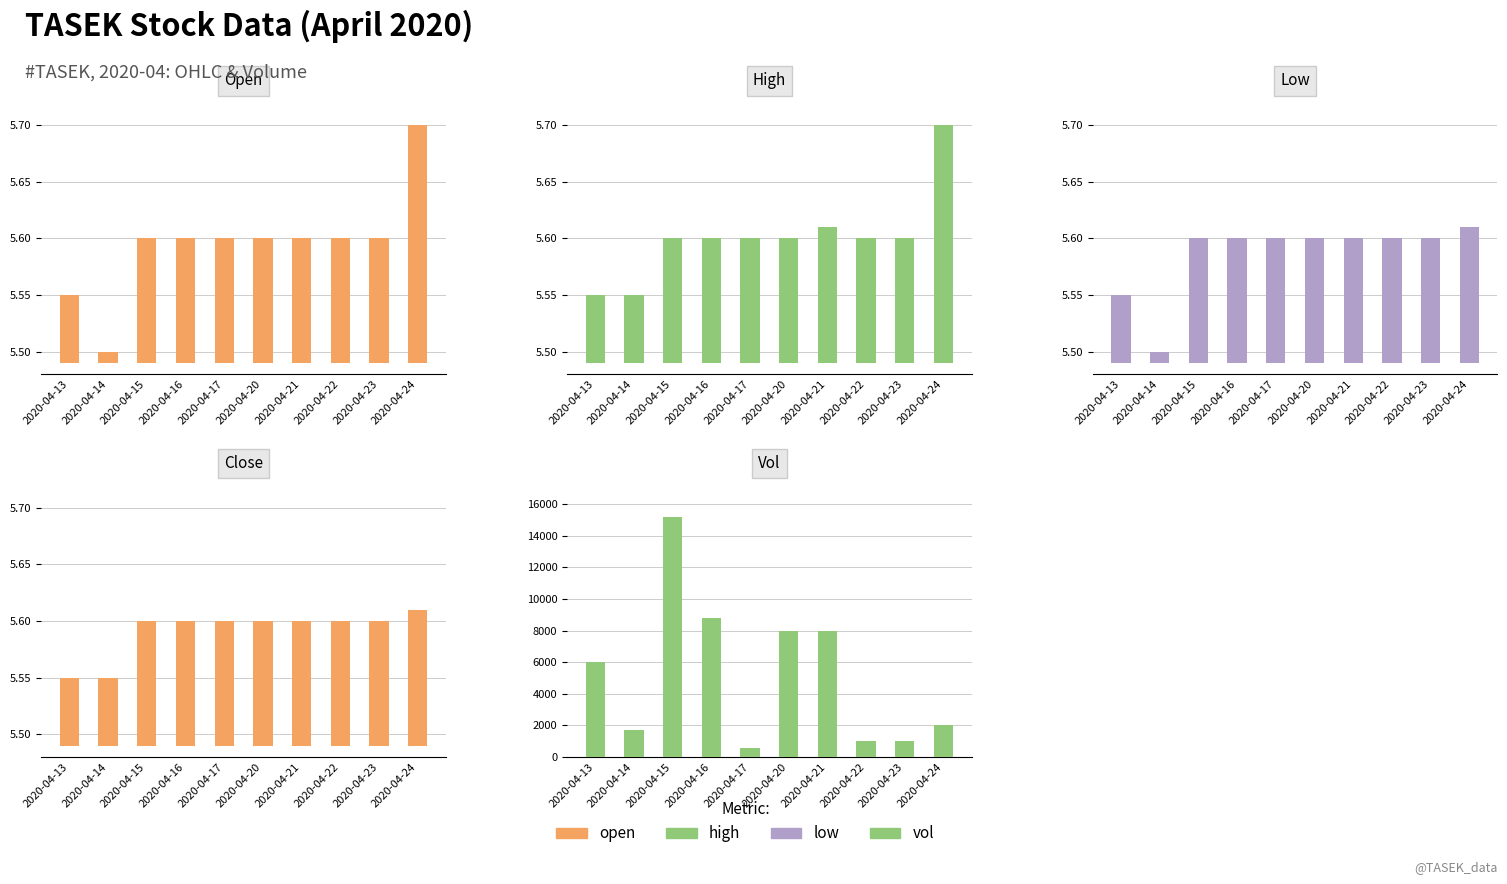

List the series in order of their peak value, lowest first.

Low, Close, Open, High, Volume